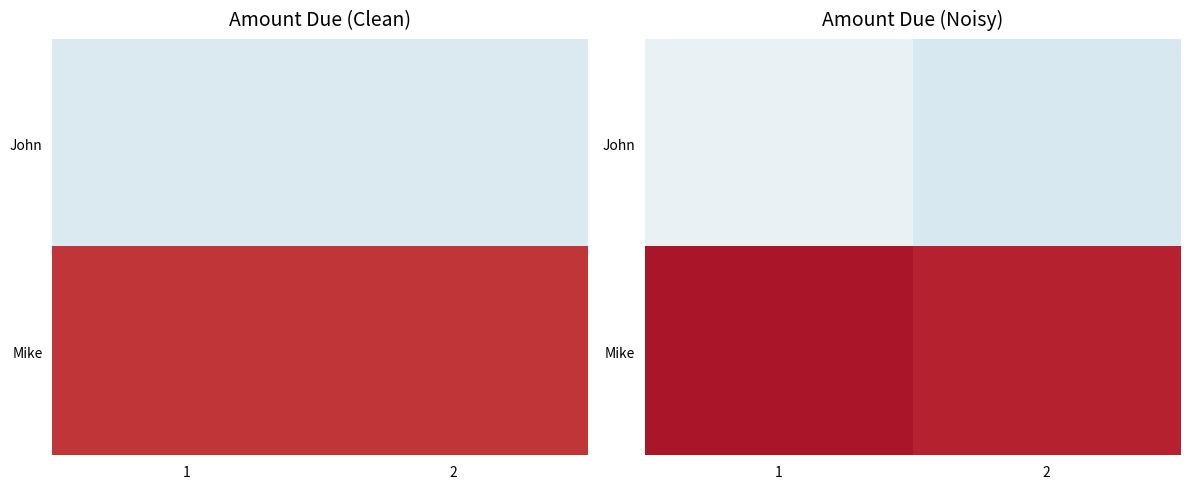

What is the difference between the maximum and minimum values in the John series?

3.4